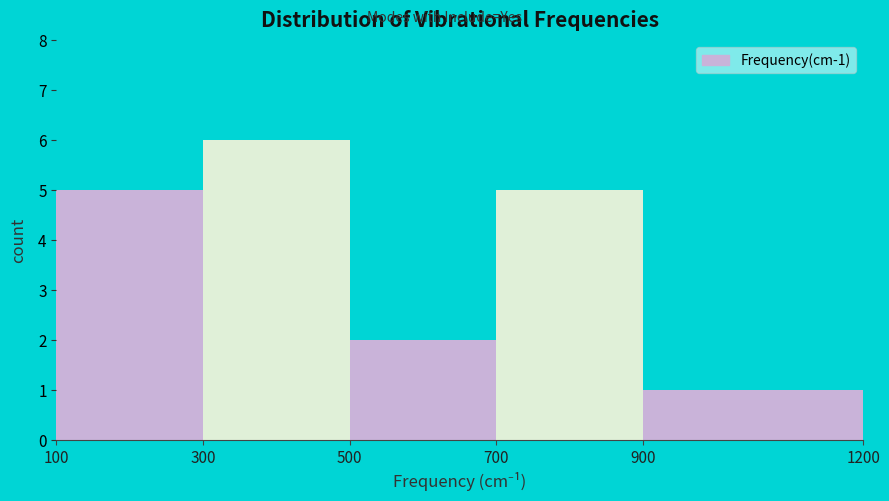

Which range on the x-axis has the tallest bar?

300 to 500